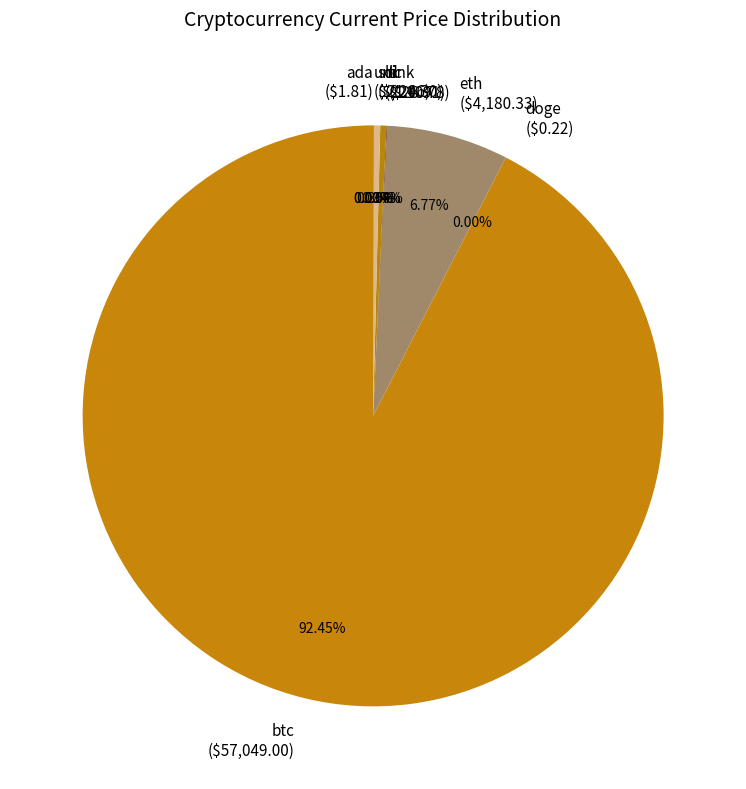

Does ltc ($210.78) represent more than half of the total?

No